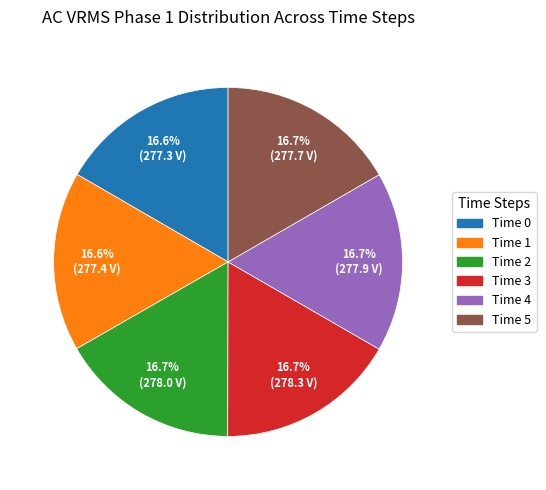

Does Time 3 represent more than half of the total?

No